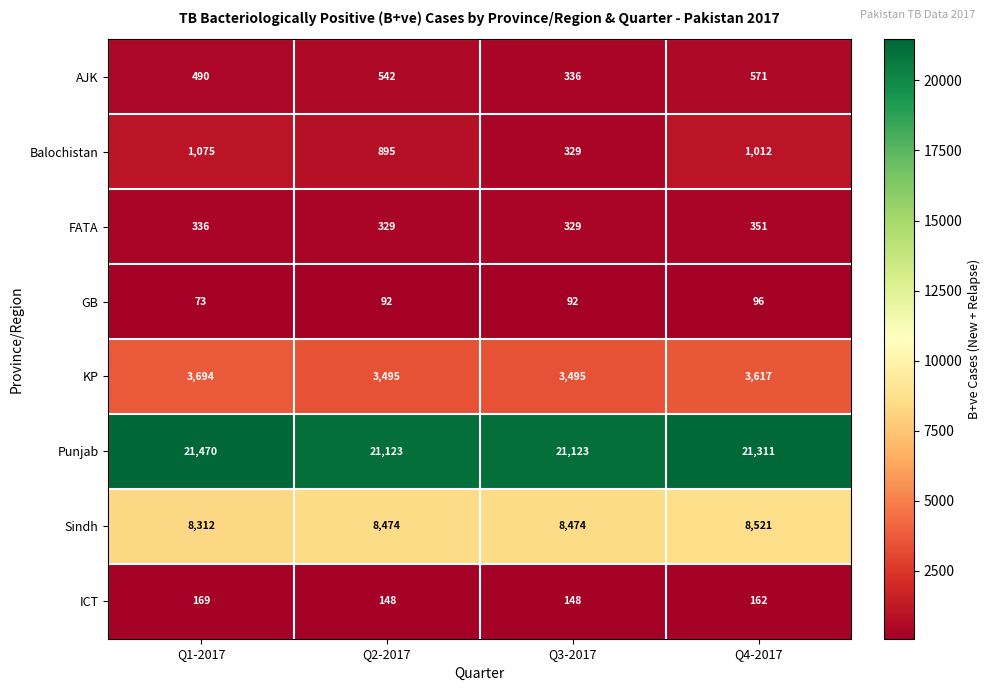

True or false: Sindh has a value of 5509 at Q2-2017.

False